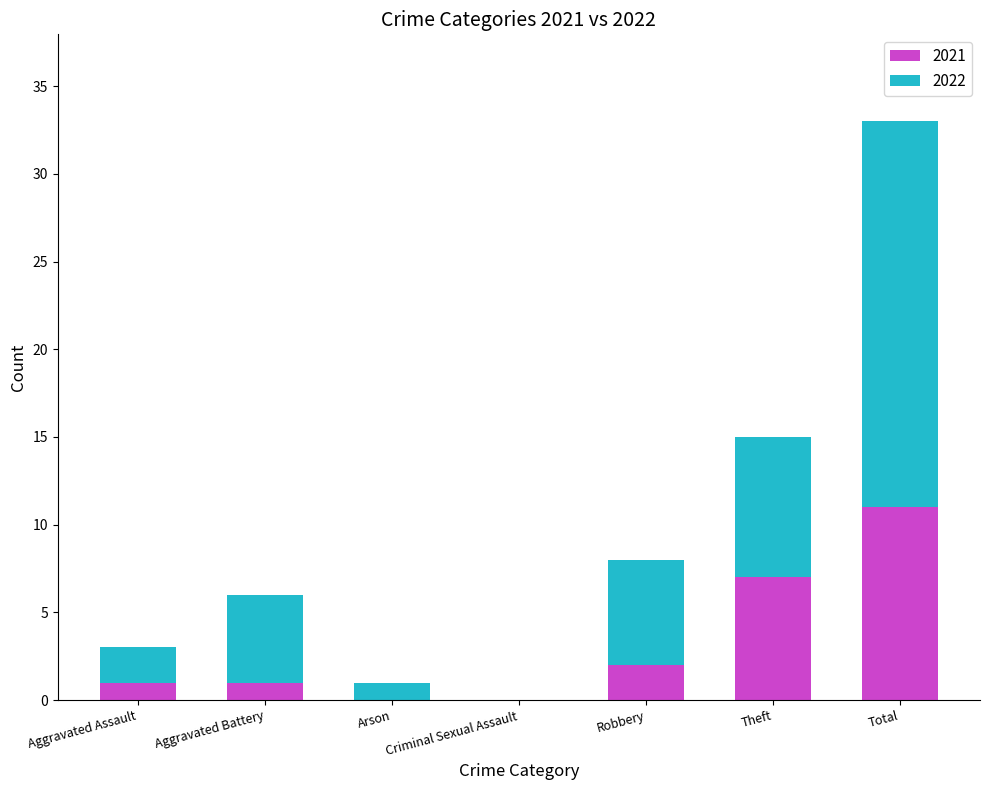

True or false: 2021 has a value of 0 at Arson.

True